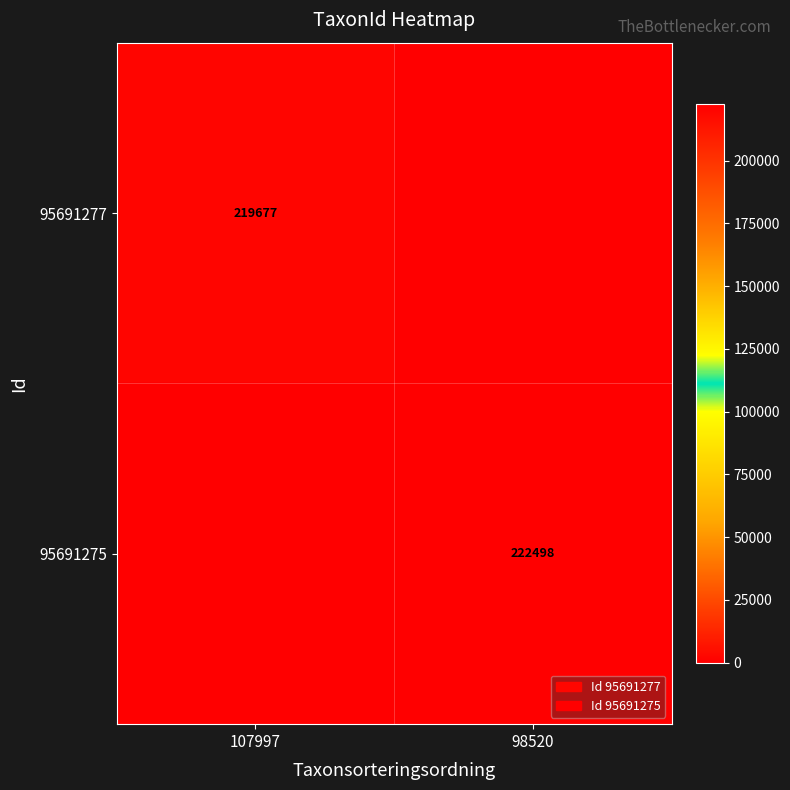

Is the value of 95691275 at 98520 greater than the value of 95691277 at 107997?

Yes